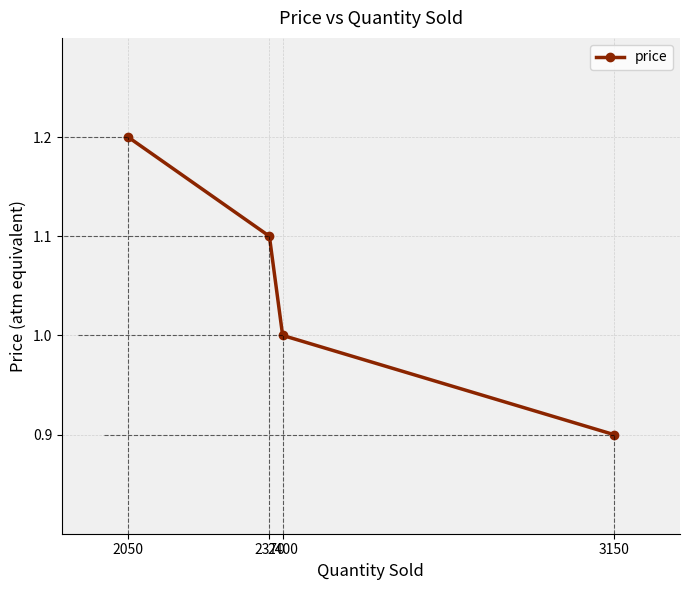

List the labels in order of value, largest first.

2050, 2370, 2400, 3150